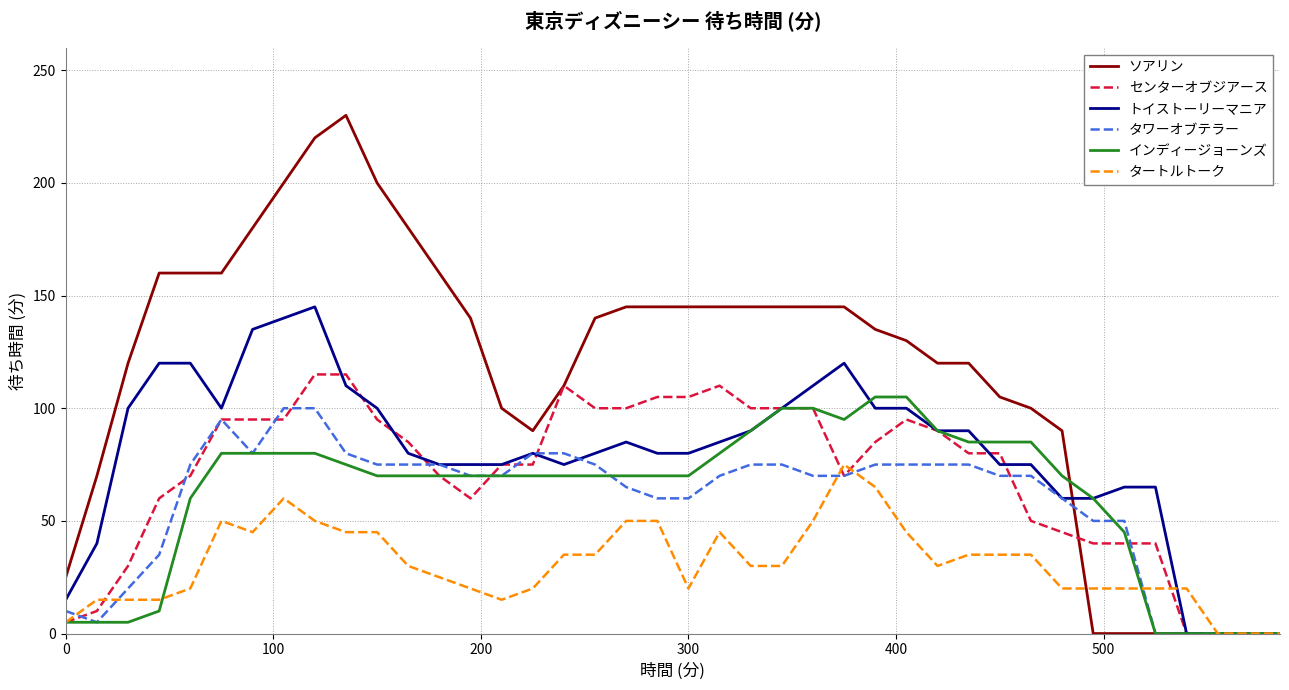

Which series has the widest spread of values?

ソアリン